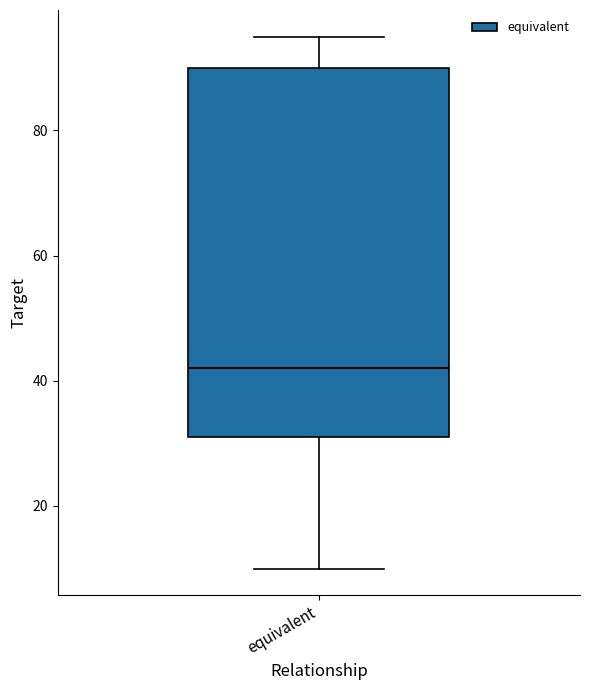

Transcribe this box plot: give where the median line is, the range the box spans, and where the two whiskers end, as read against the y-axis. The values are not printed on the chart, so give them approximately, as read against the axis.

median 42, box 32 to 90, whiskers 10 to 96